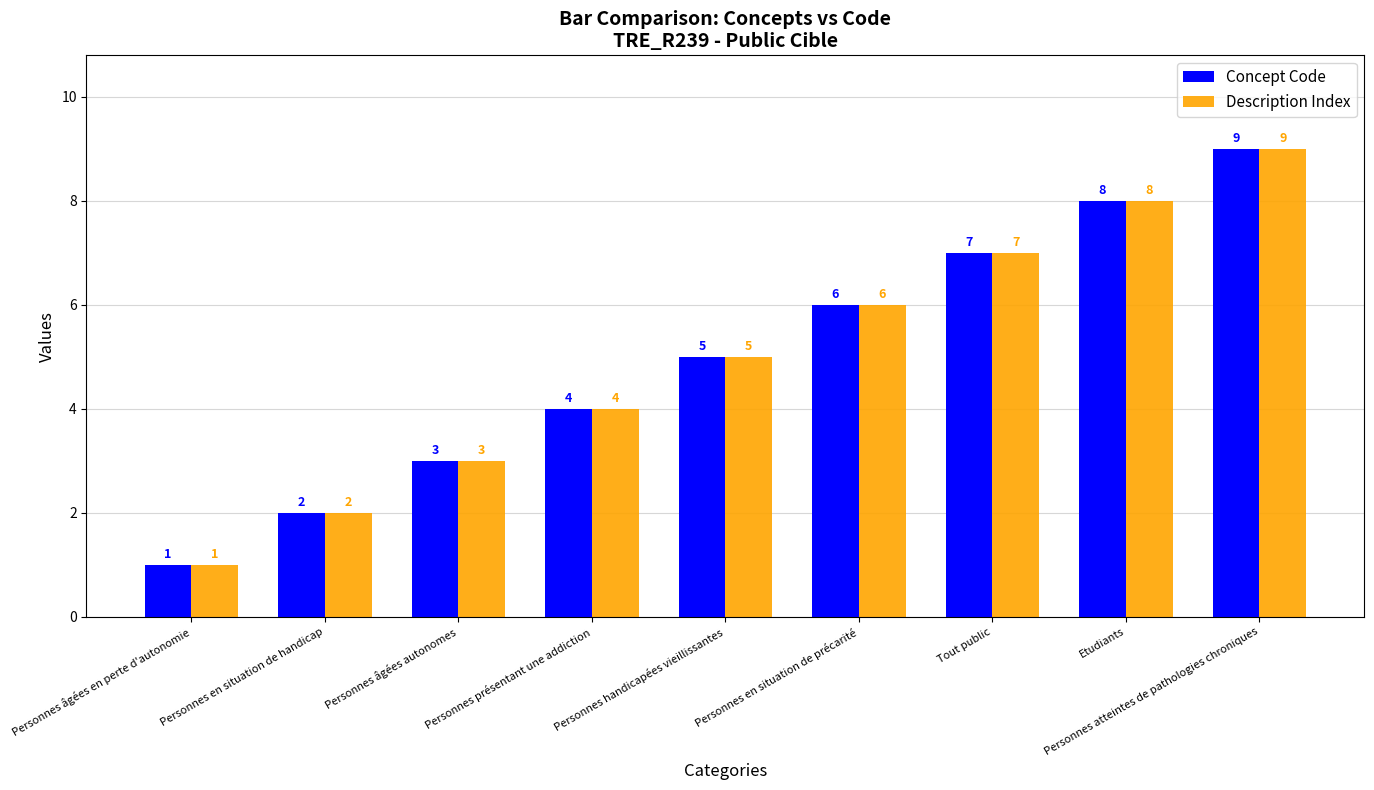

What position from the left is Tout public?

7